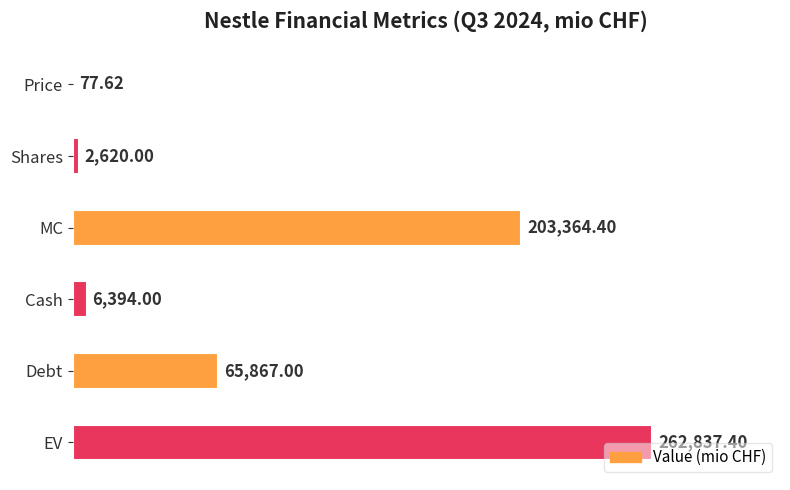

What is the ratio of the value at Debt to the value at Shares?

25.1